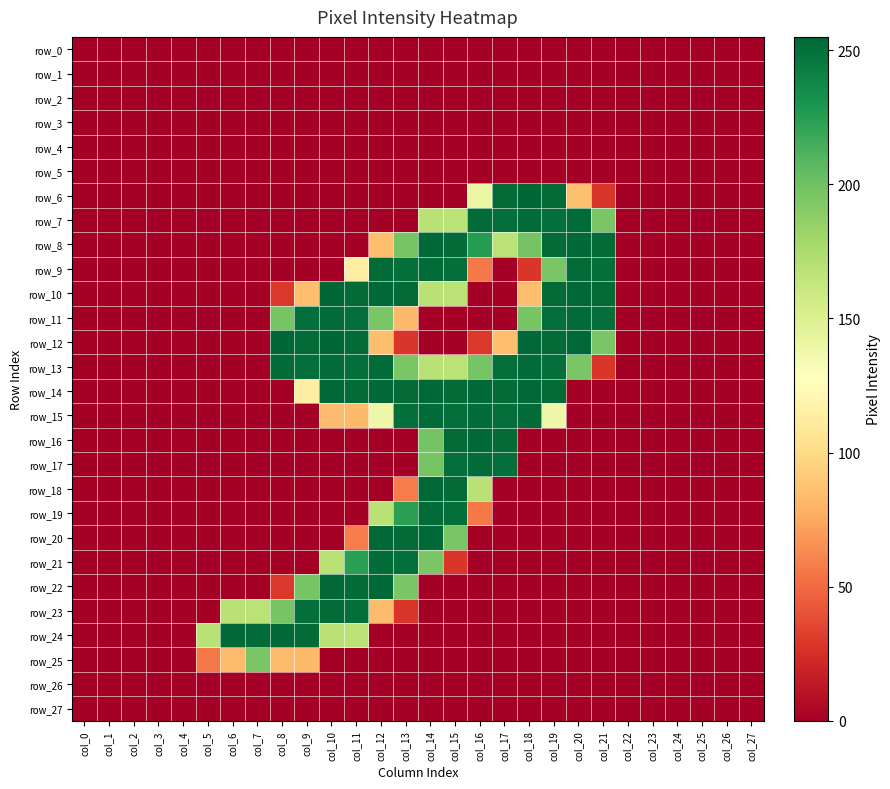

Which series has the largest total across all categories?

row_13